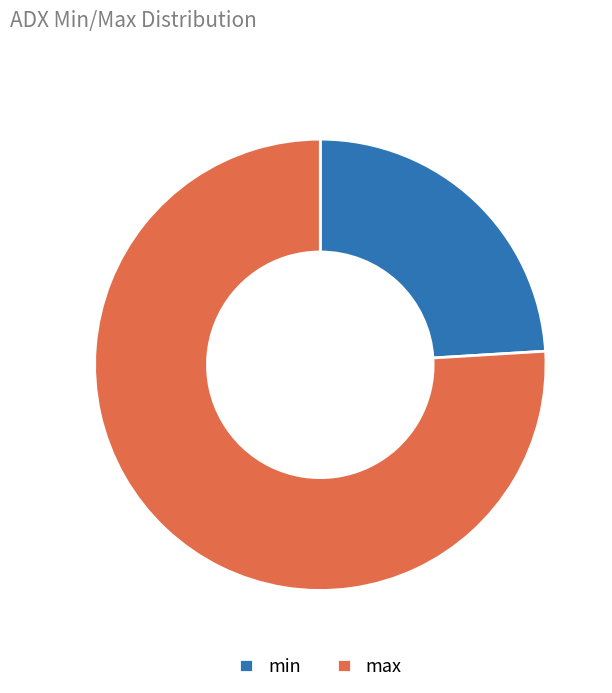

Which slice is the largest?

max